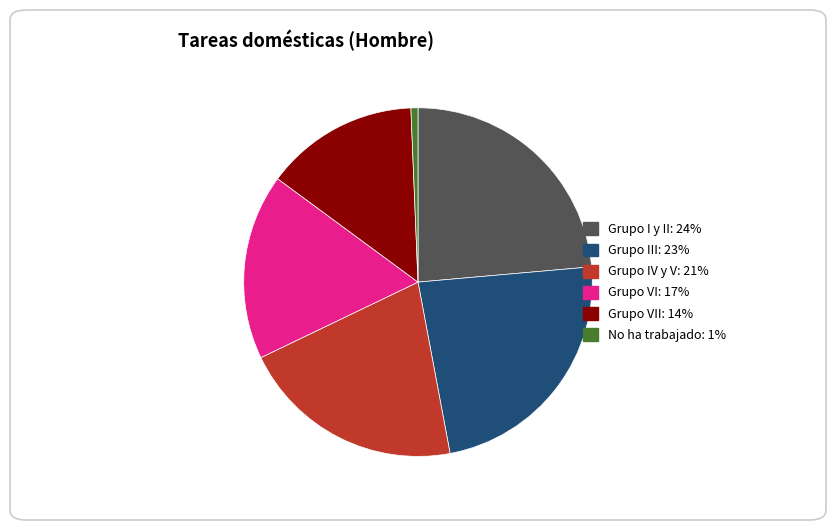

Does any single category account for the majority?

No